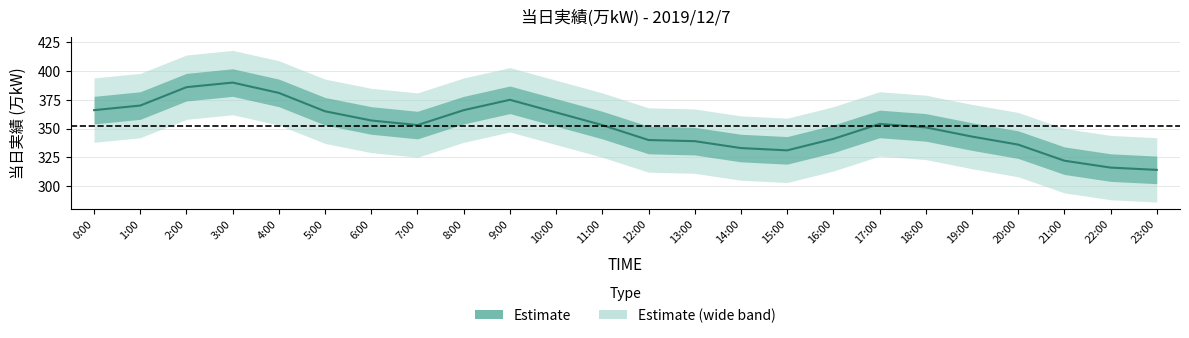

Between 7:00 and 8:00, which is larger?

8:00